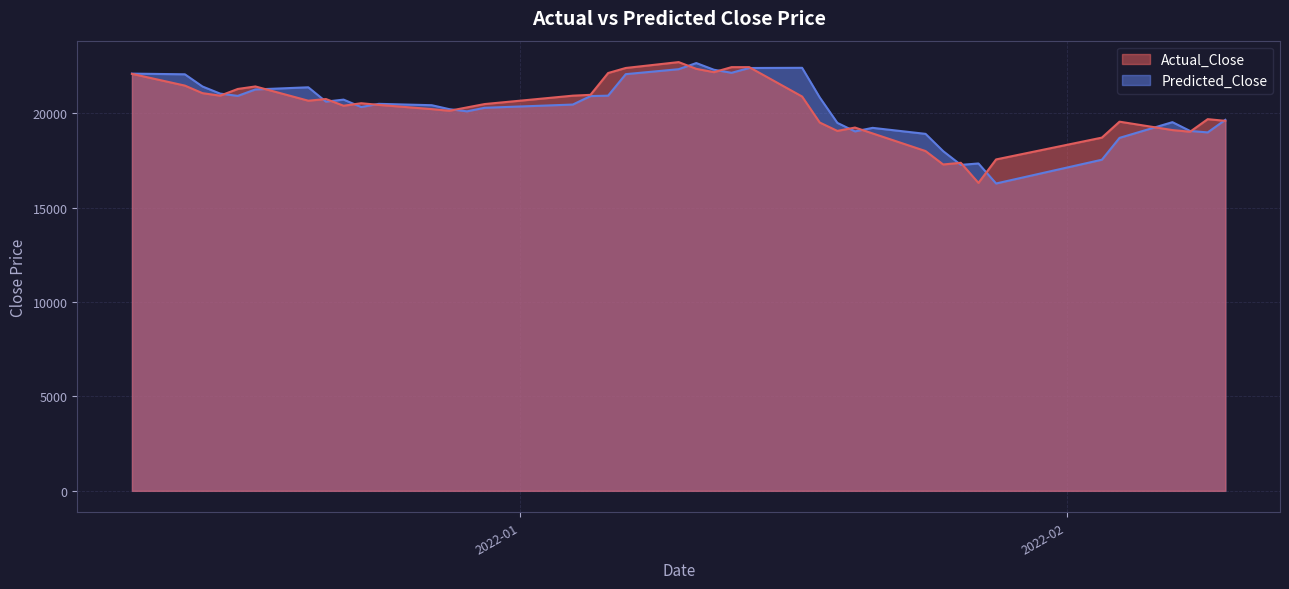

At which label does Actual_Close first exceed 20477?

Actual_Close